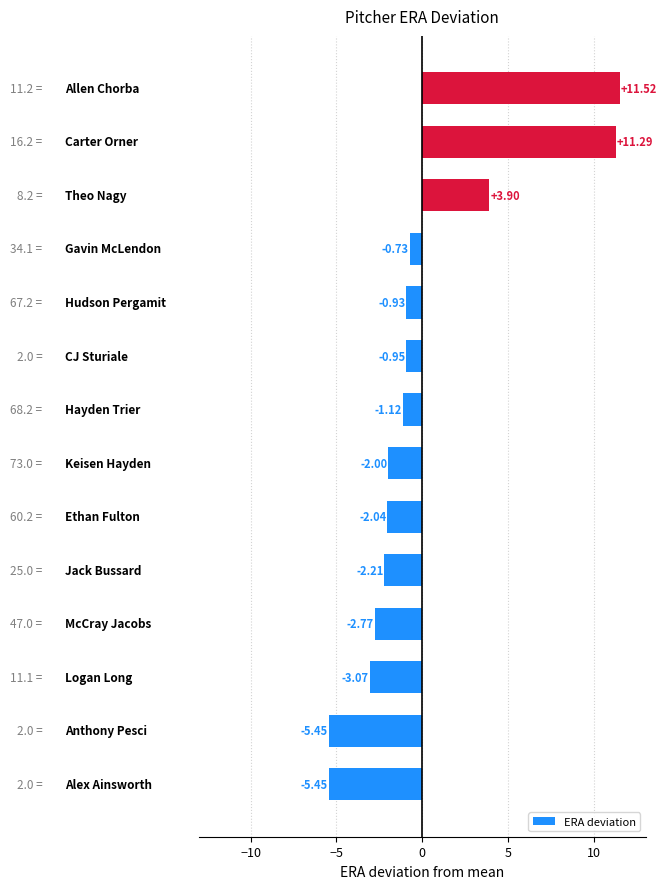

What is the difference between the maximum and minimum values?

17.0